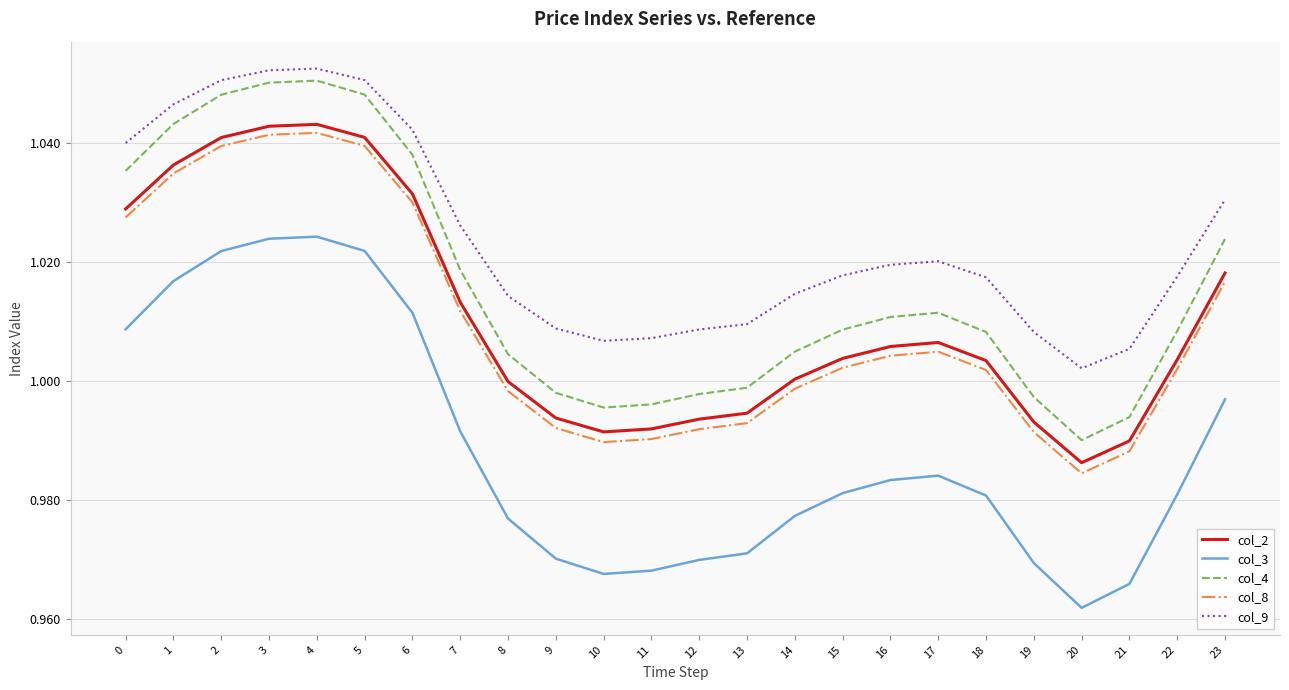

True or false: col_4 and col_8 intersect in this chart.

False